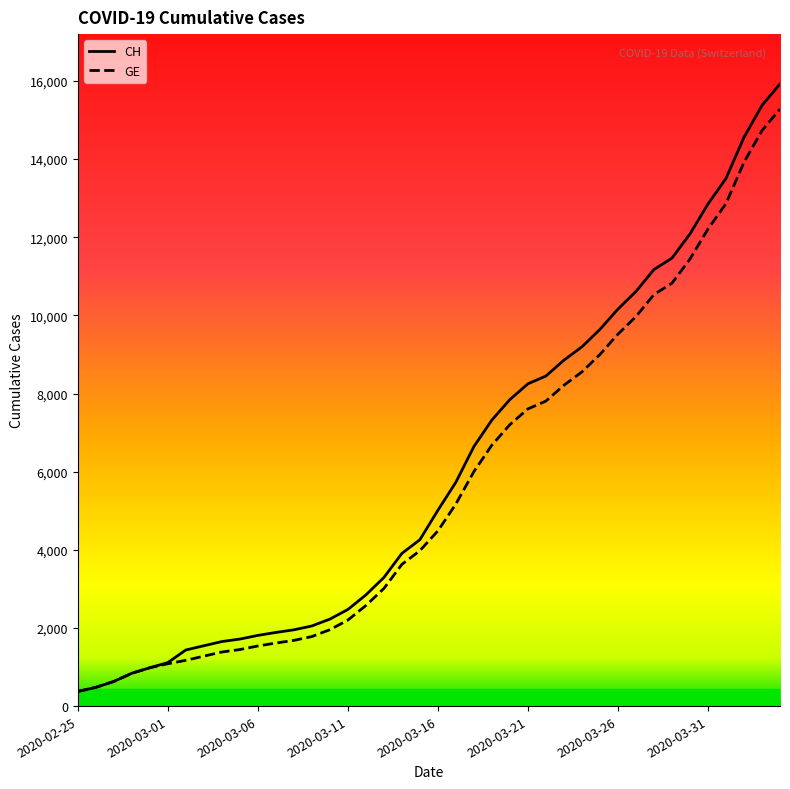

Which series has the widest spread of values?

CH